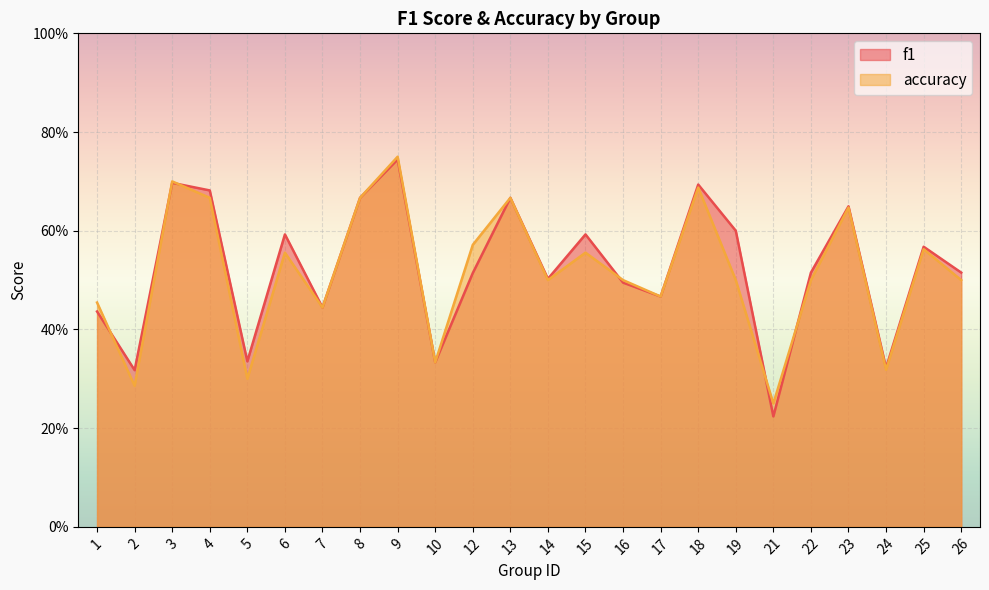

What are all the series names shown in the legend?

f1, accuracy